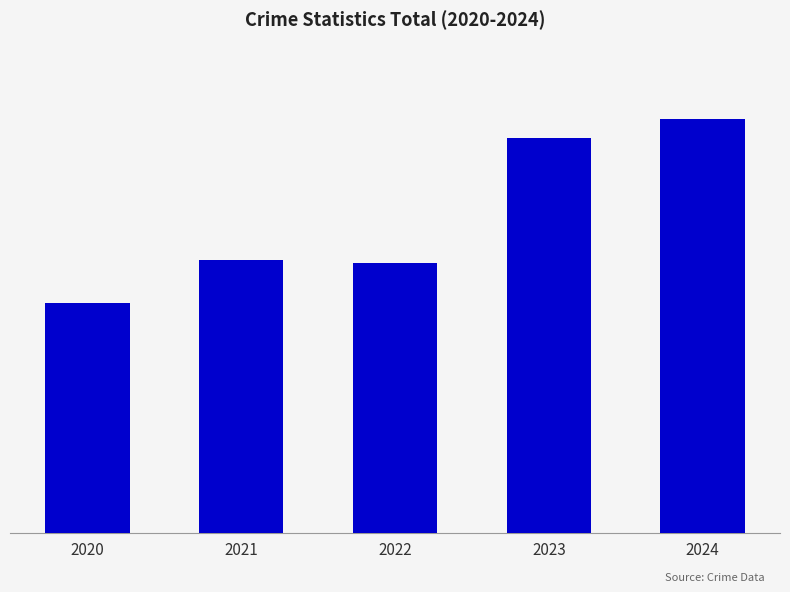

What is the sum of the values at 2021 and 2024?

478